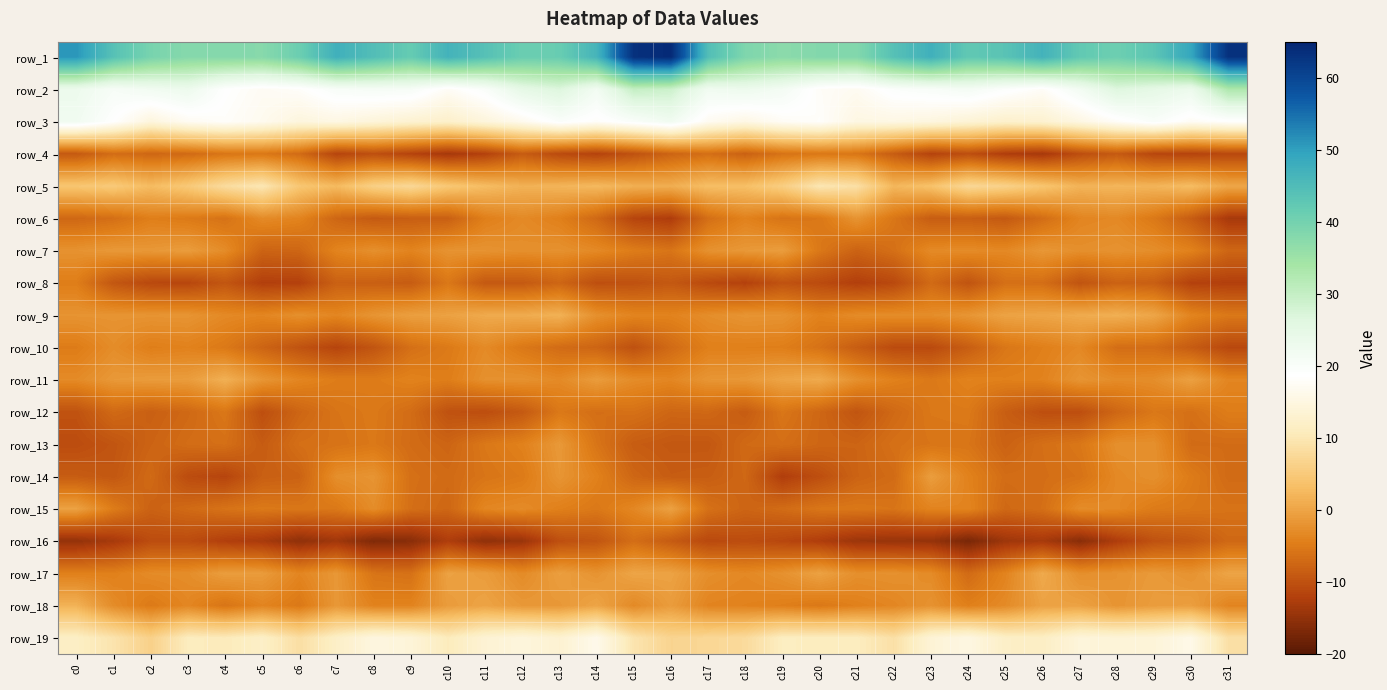

The row_13 series shows -3.4 at c2. True or false?

False